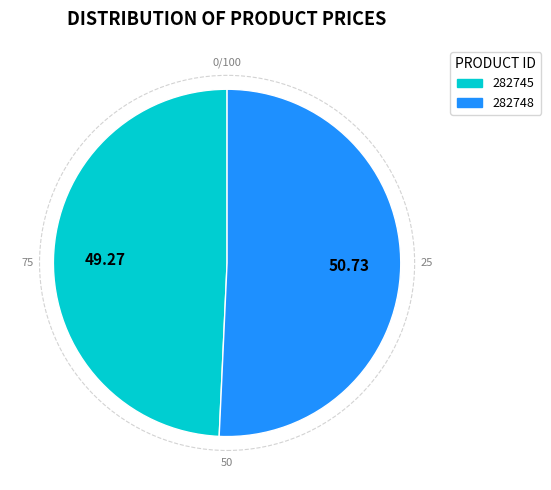

Is there a majority slice in this chart?

Yes